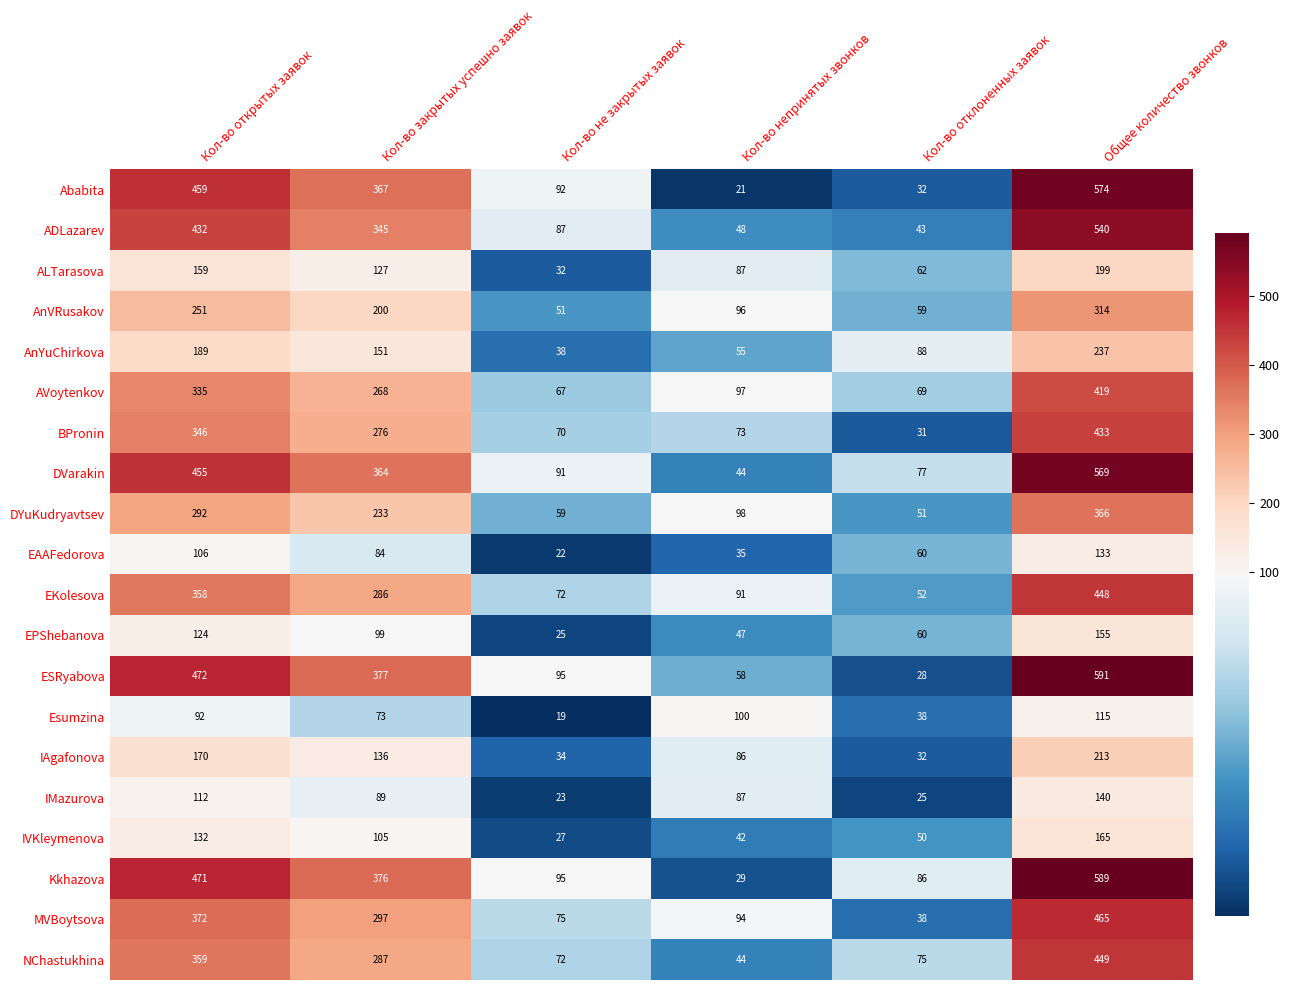

Count the number of categories in the chart.

6